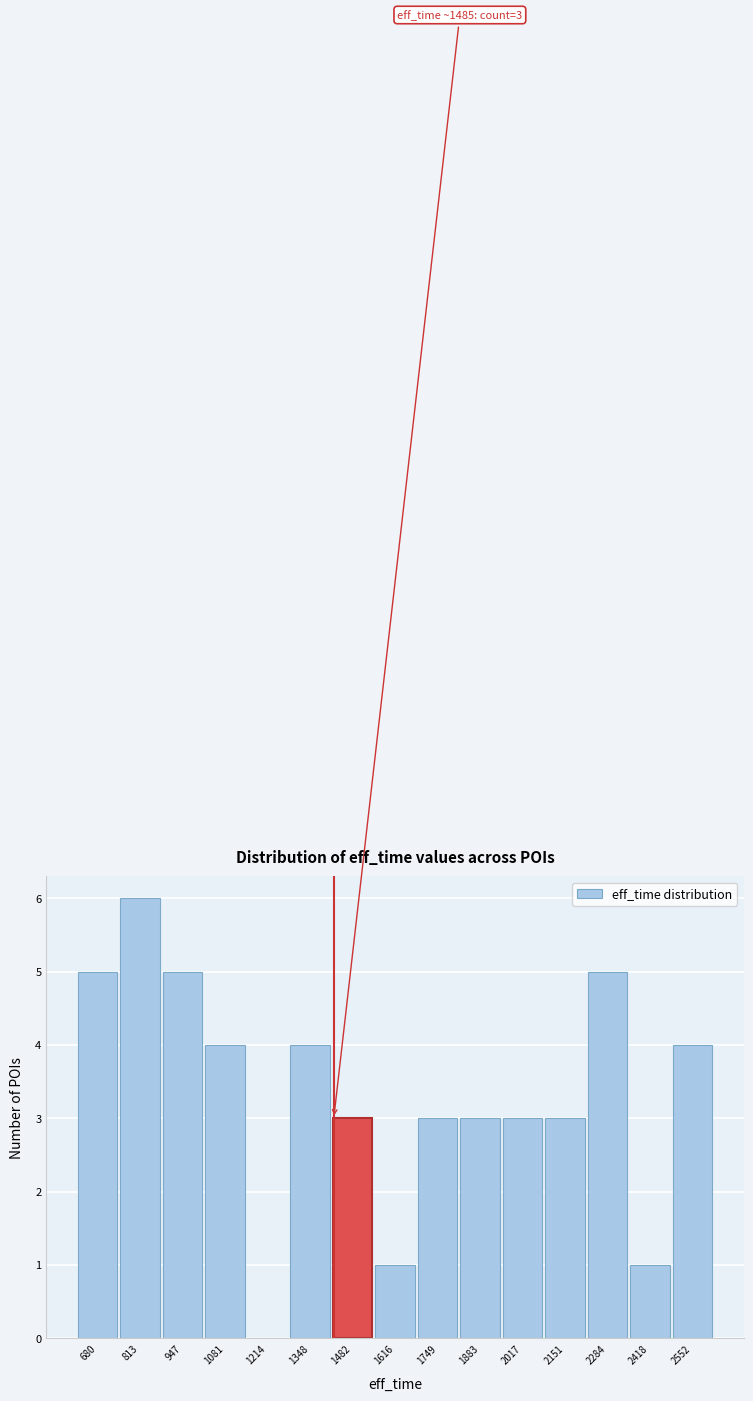

Reading left to right, list all the values displayed in this chart.

680=5	813=6	947=5	1081=4	1214=0	1348=4	1482=3	1616=1	1749=3	1883=3	2017=3	2151=3	2284=5	2418=1	2552=4